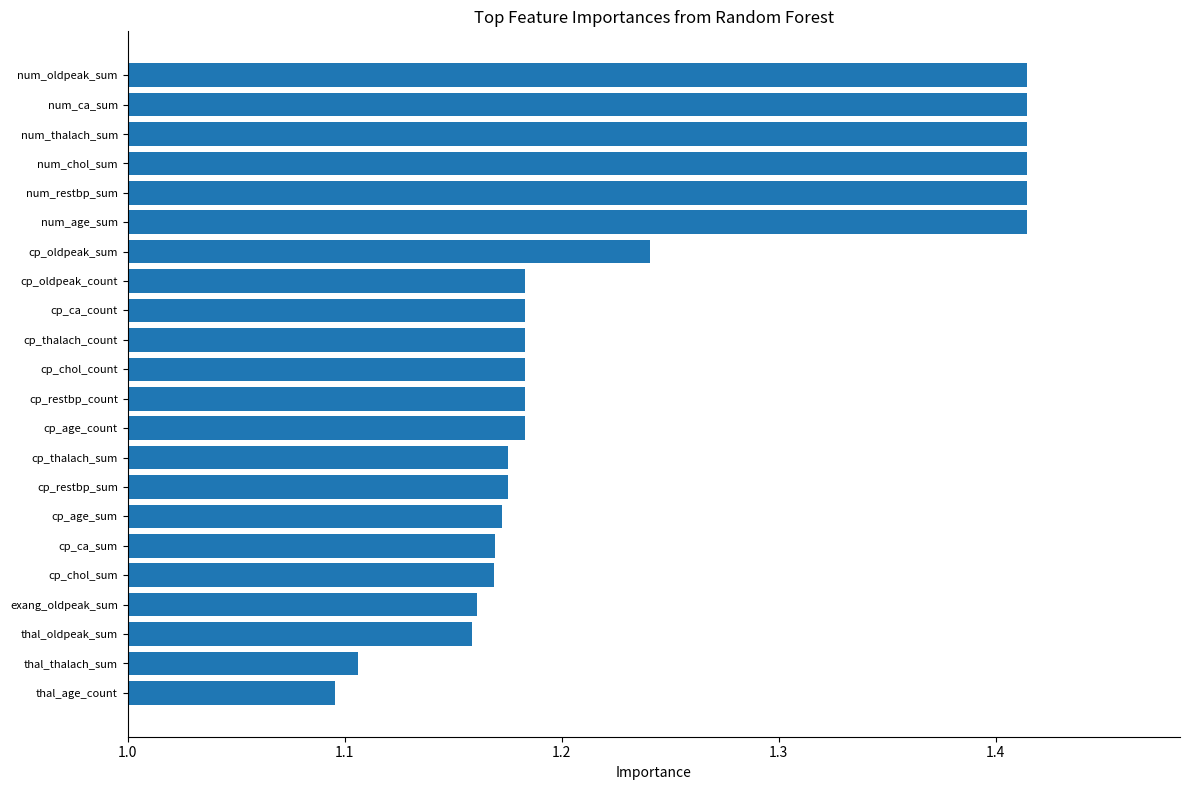

Which label corresponds to the smallest value in the chart?

thal_age_count